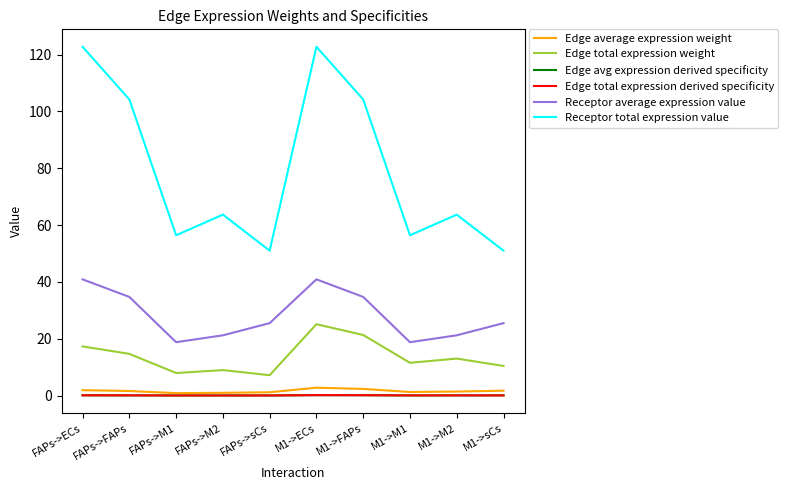

Which series changed the most between FAPs->sCs and M1->ECs?

Receptor total expression value